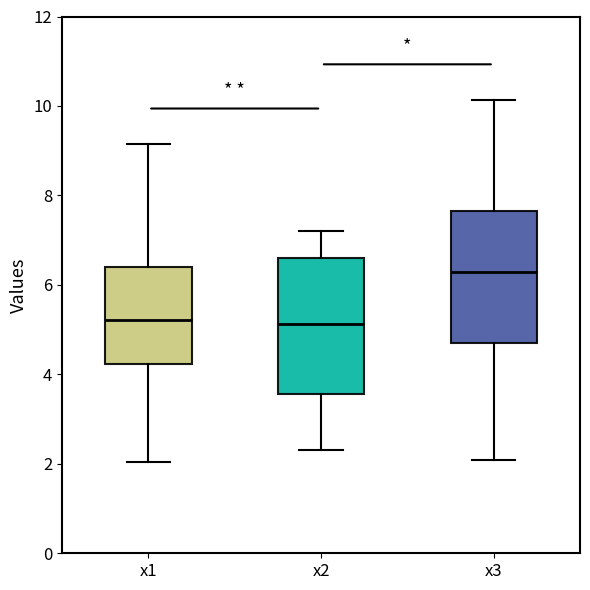

Where does the median line of the box for x3 sit on the y-axis? The values are not printed on the chart, so give them approximately, as read against the axis.

6.2